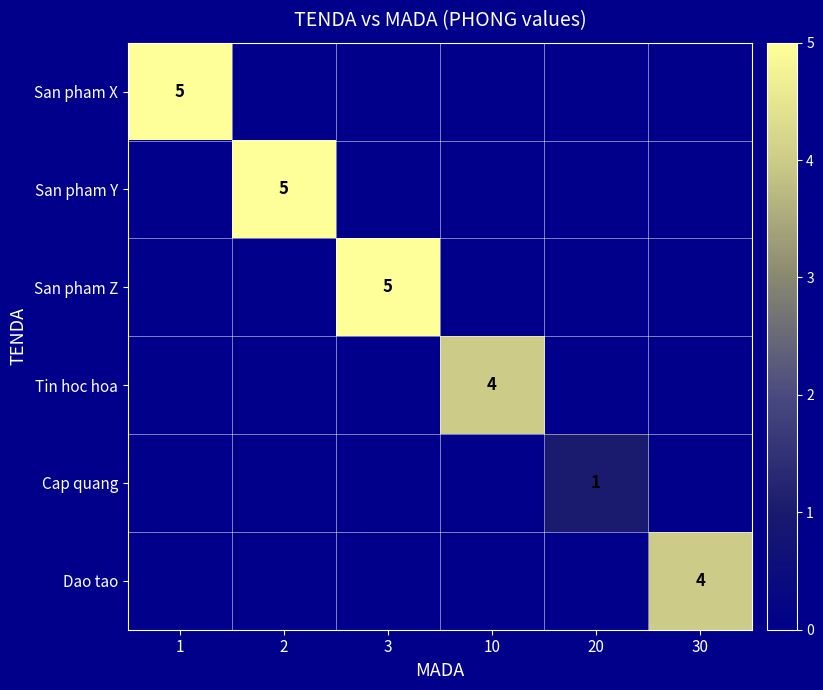

How many data points does each series have?

6